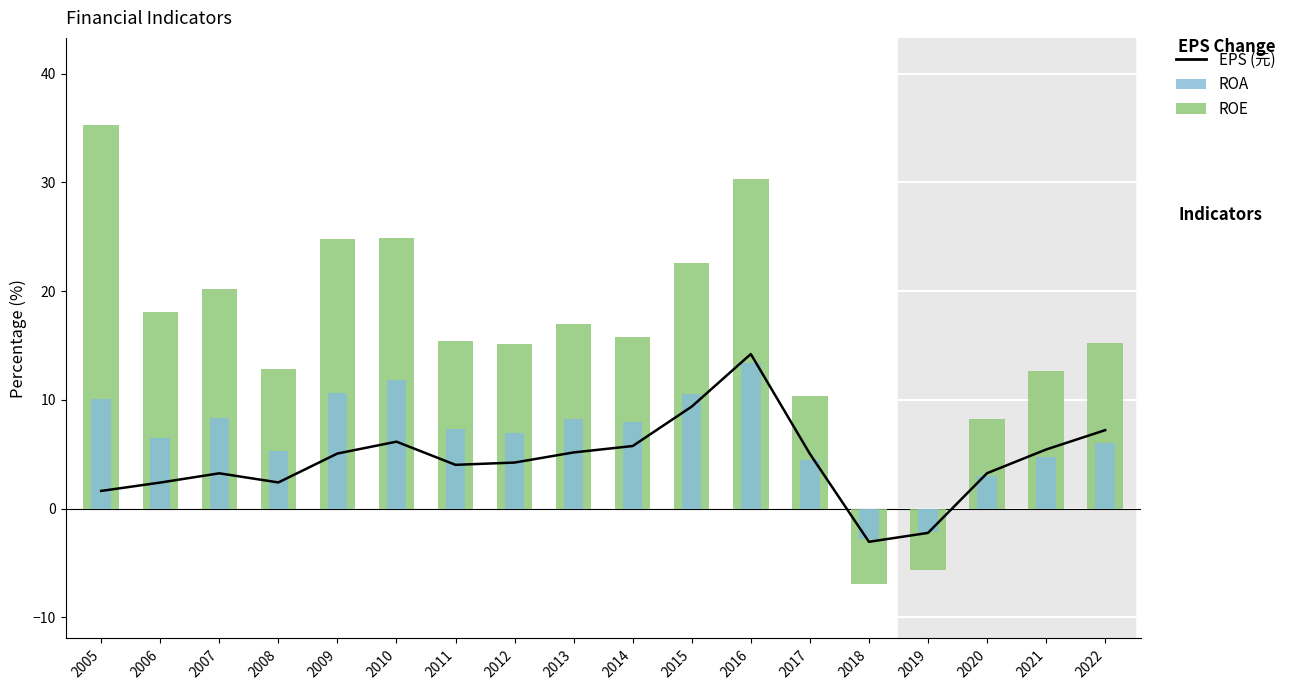

Between 2007 and 2012, which series saw the biggest shift?

ROE